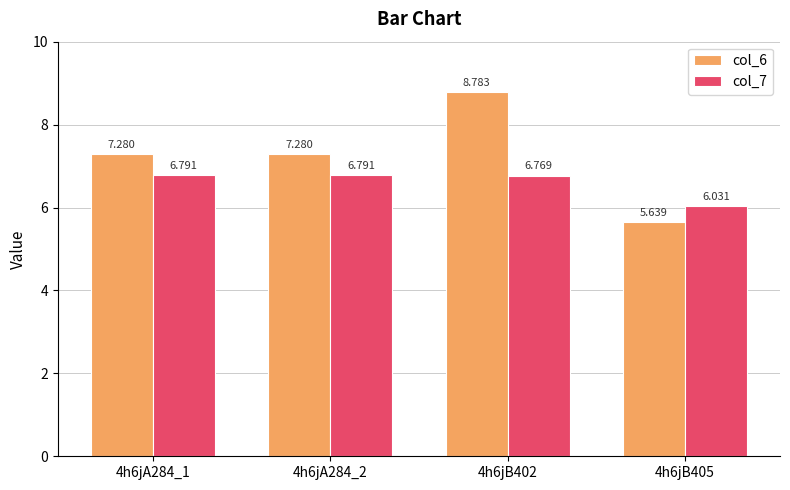

Which series has the largest total across all categories?

col_6